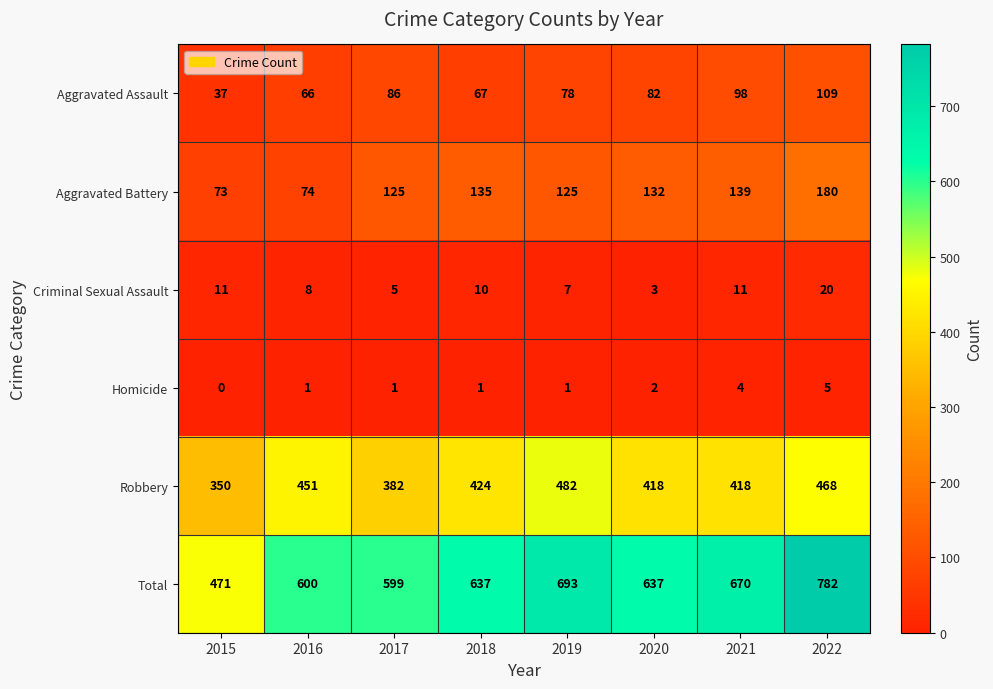

Read the Total value at 2020.

637